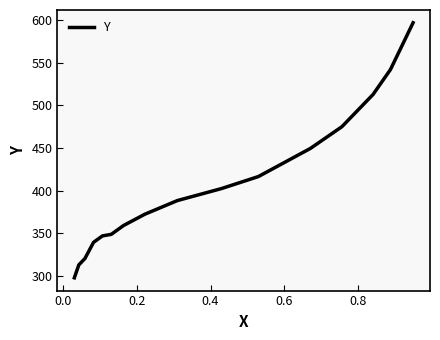

What is the sum of all values?

6481.1